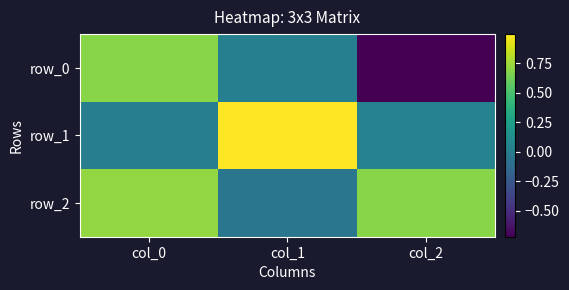

What is the minimum value shown in the chart?

-0.7